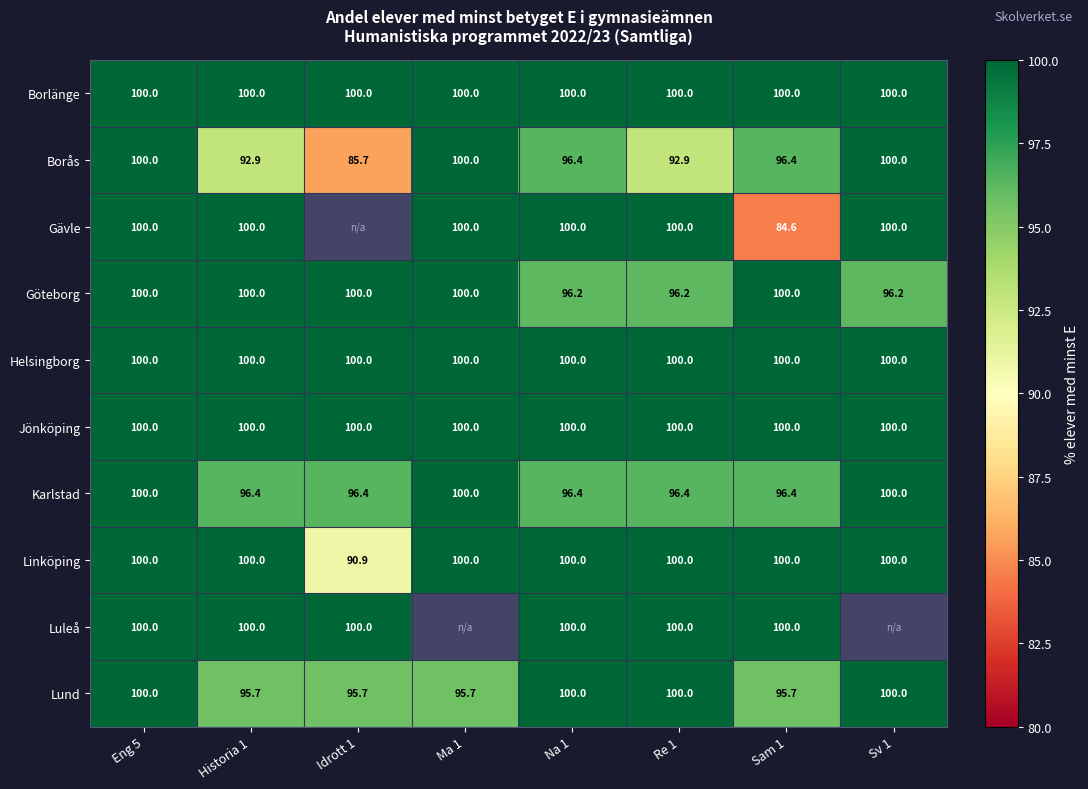

The value of Jönköping at Idrott 1 is 33.0. True or false?

False